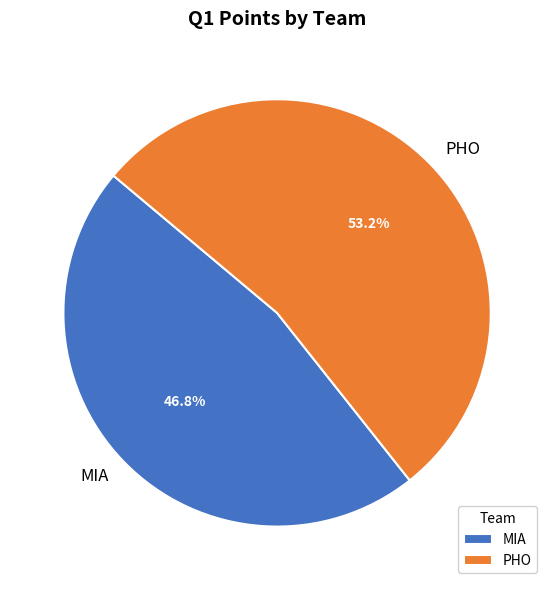

To the nearest percent, what is the average slice percentage?

50%